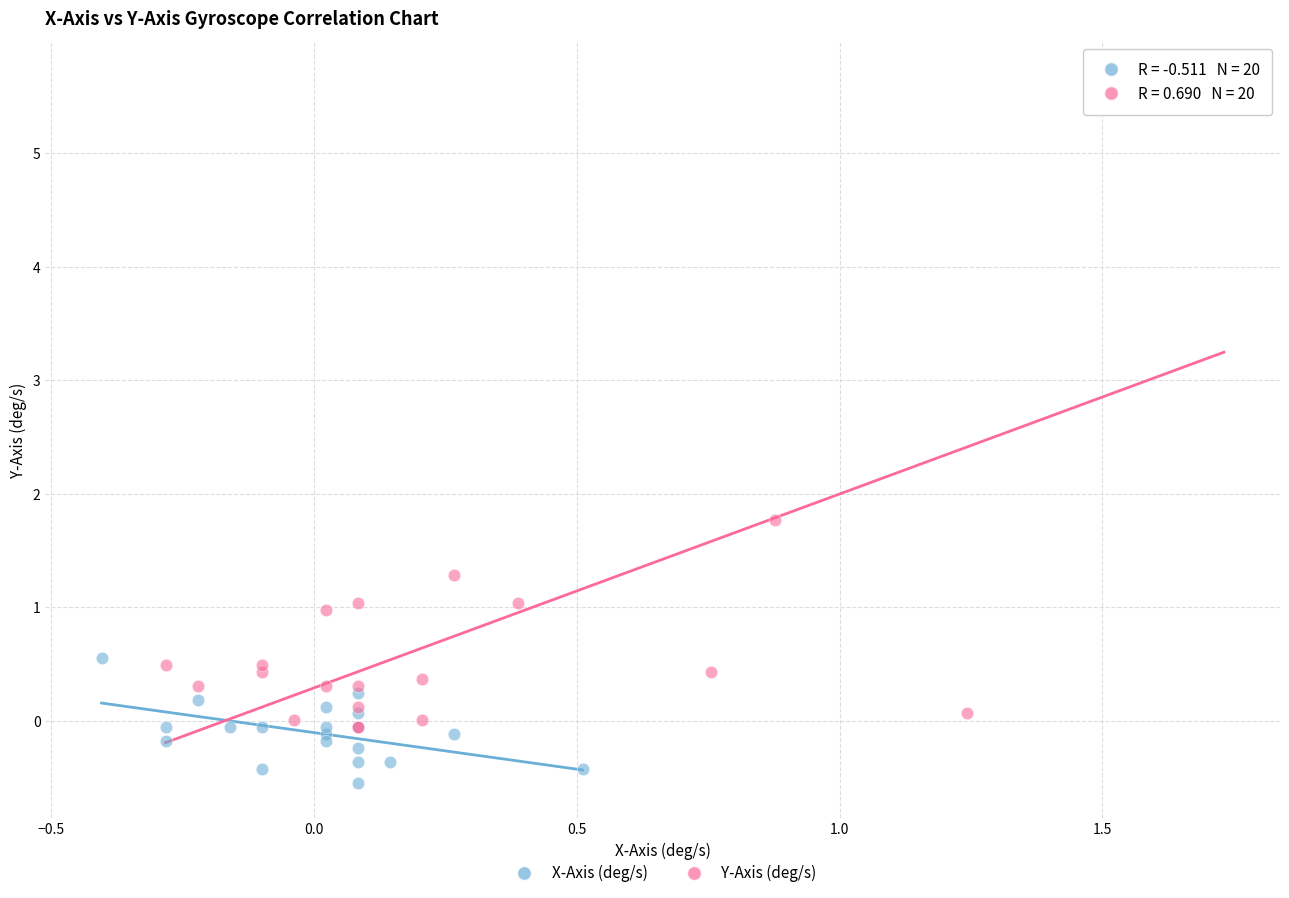

Which series contains the highest Y value?

Y-Axis (deg/s)